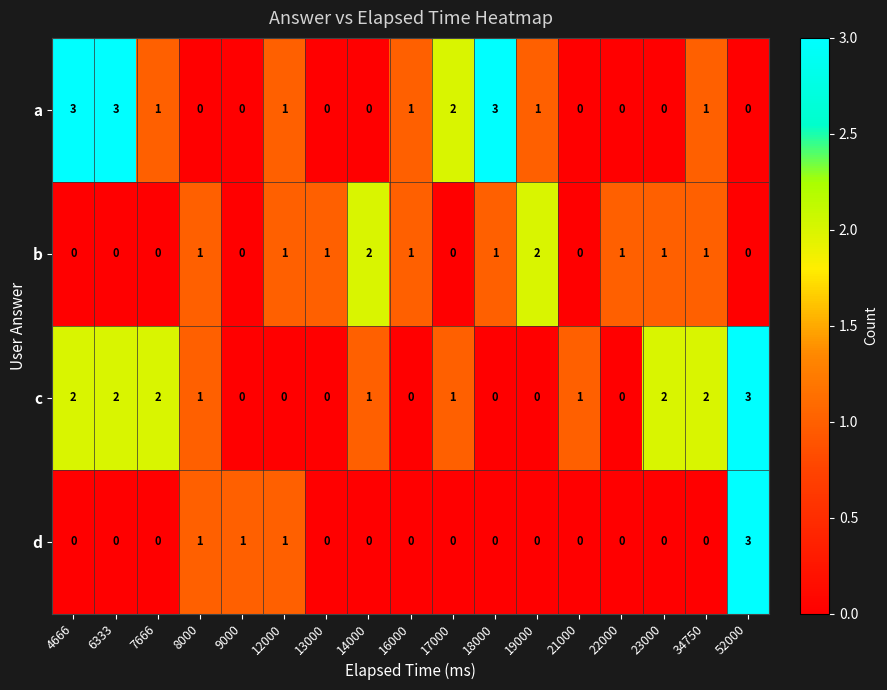

Which series changed the most between 4666 and 34750?

a